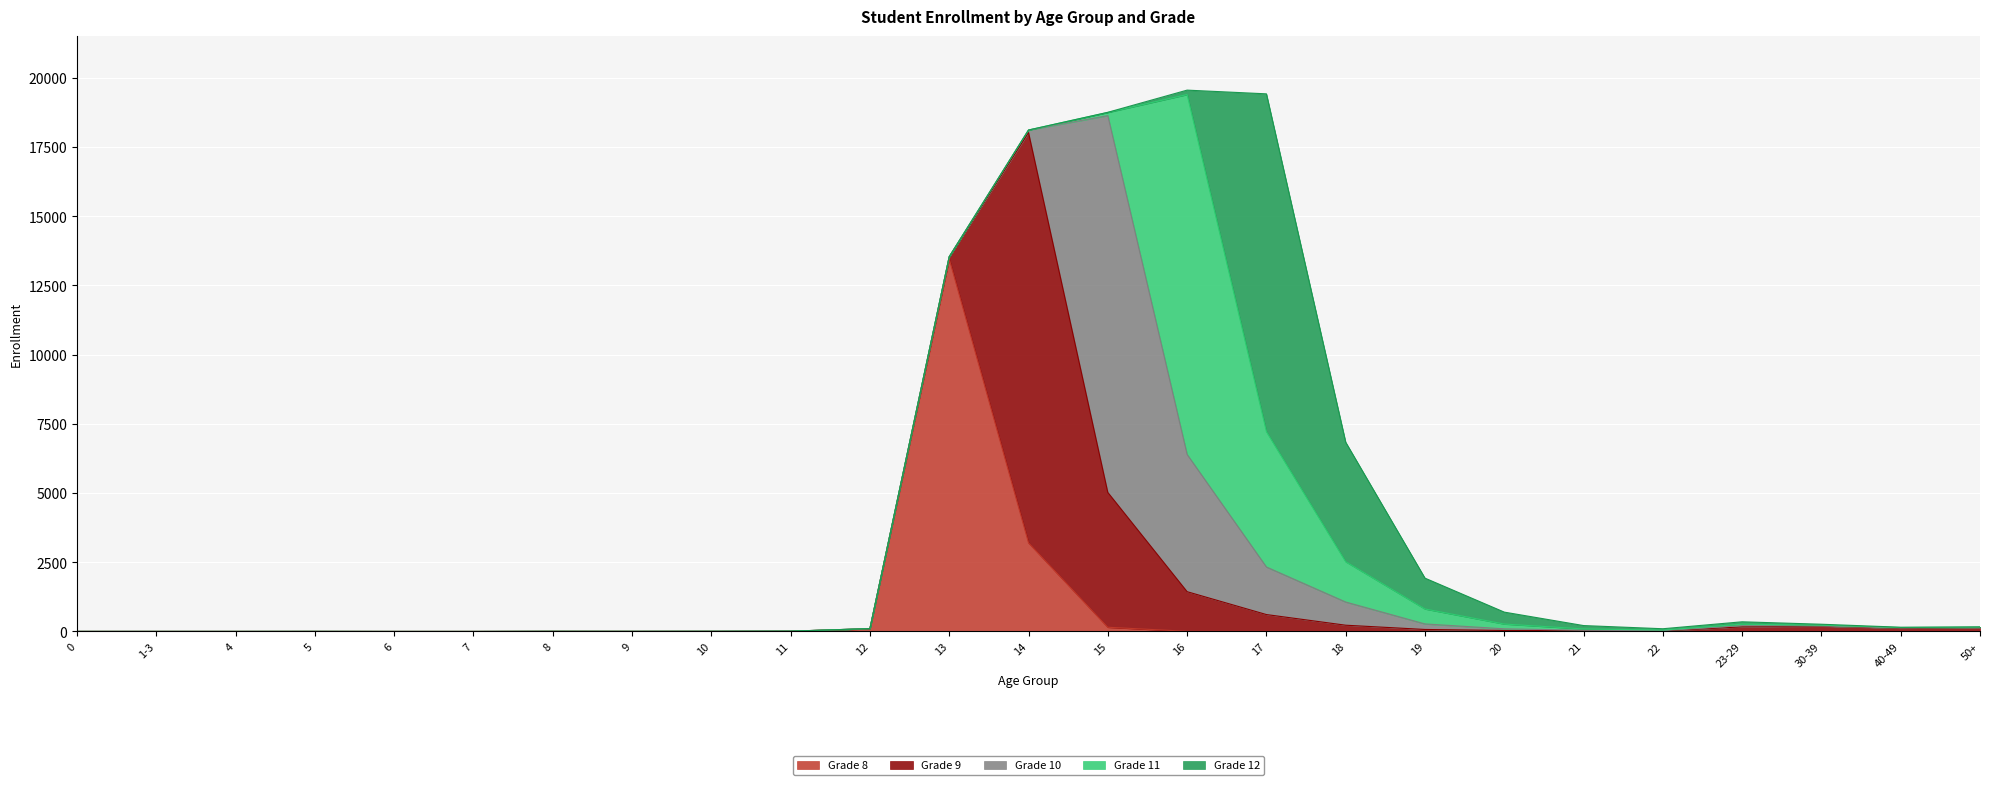

Which series changed the most between 5 and 50+?

Grade 9